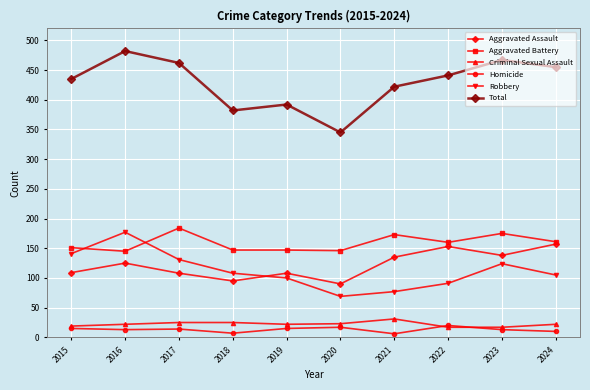

How many interior local valleys does the Robbery series have?

1